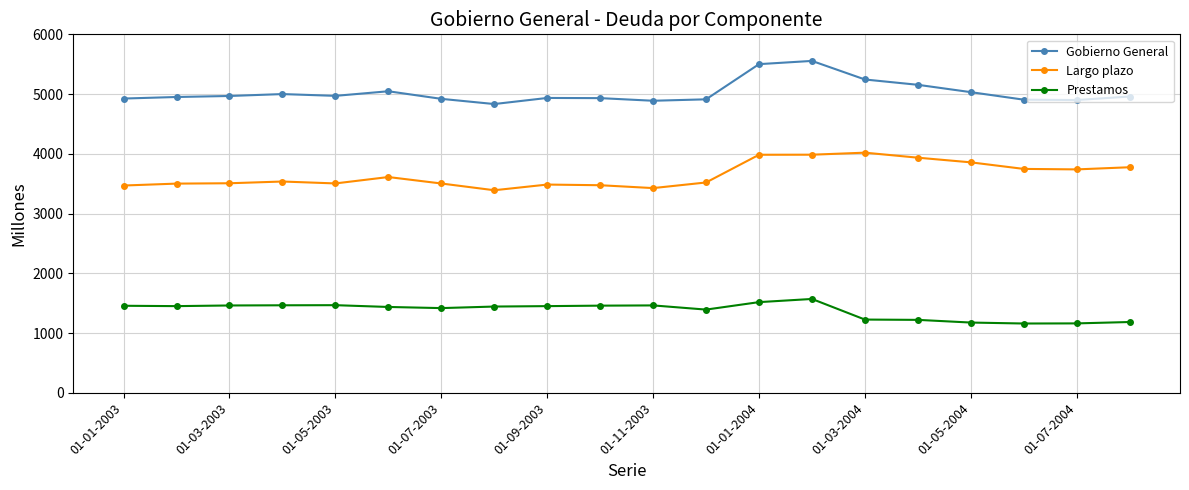

What is the difference between the maximum and minimum values in the Gobierno General series?

722